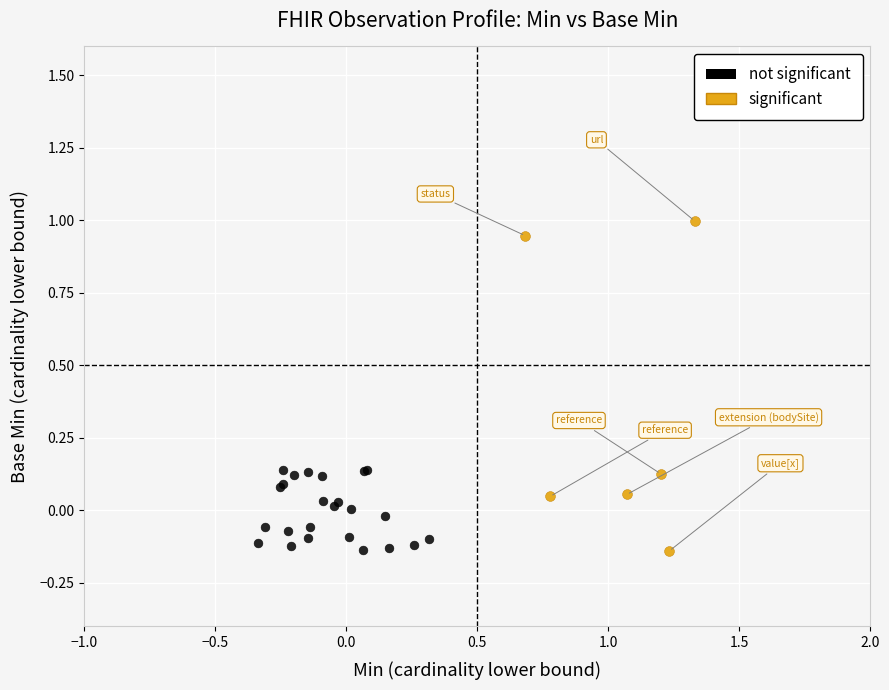

Which series reaches the maximum Y coordinate?

significant